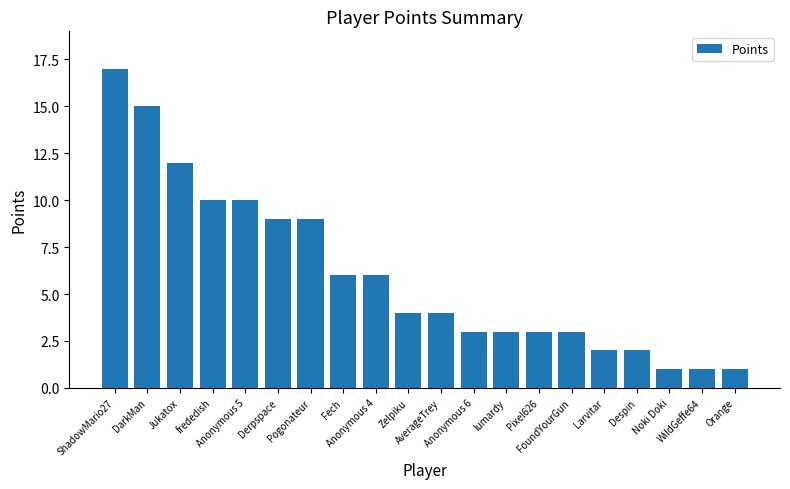

What is the greatest value displayed?

17